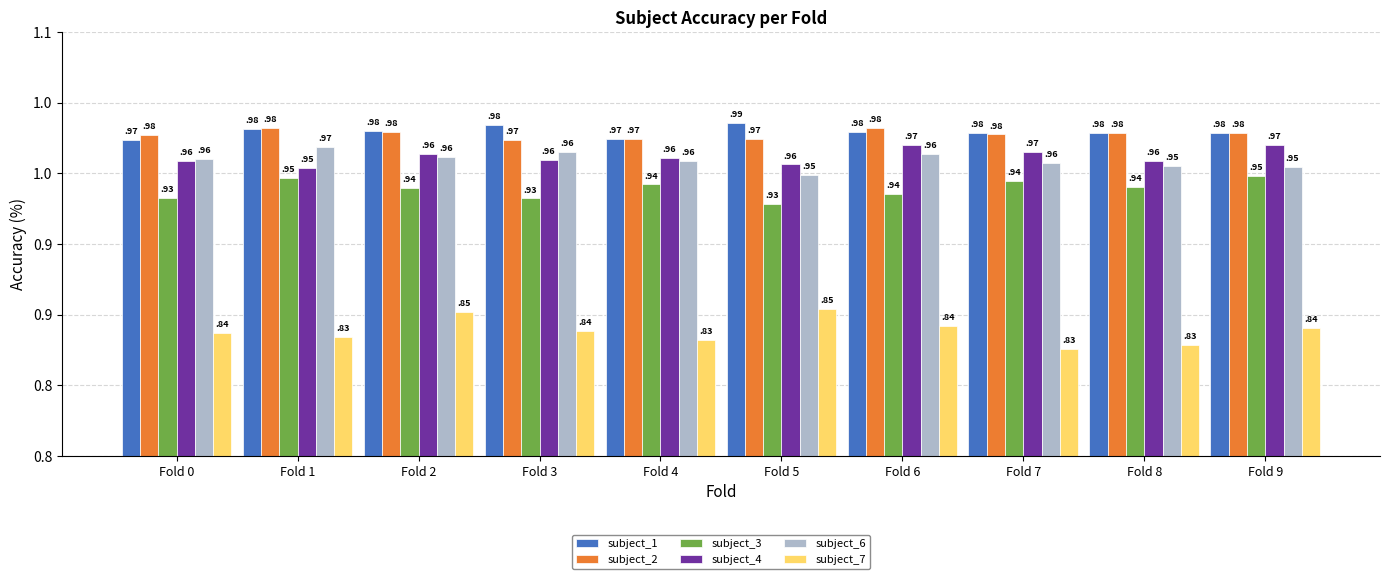

What is the difference between the highest and lowest values at Fold 9?

0.1